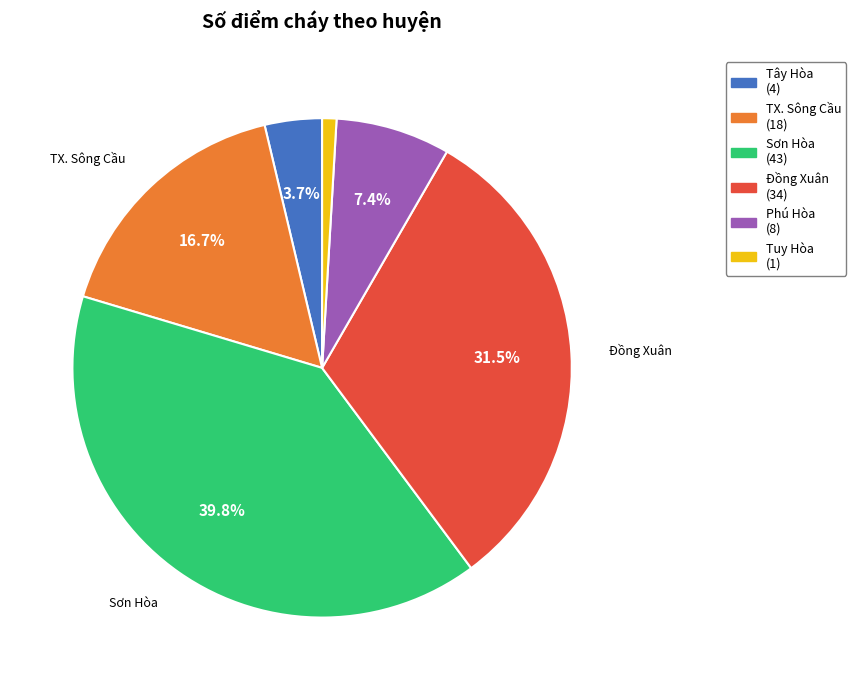

How many segments does this pie chart have?

6